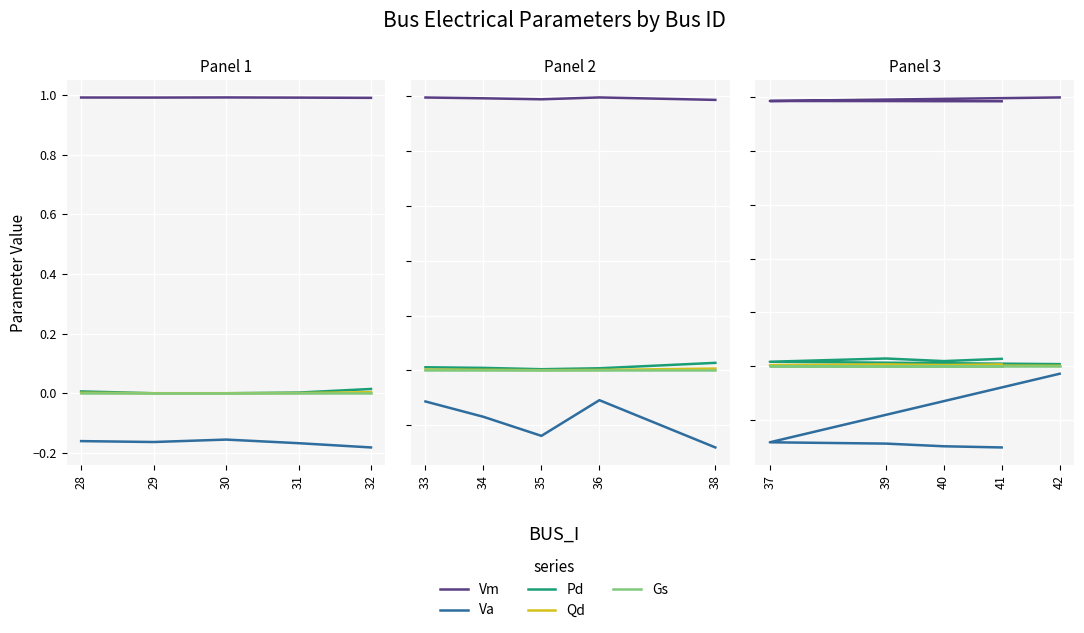

Is it true that Qd equals 0.0 at 37?

False